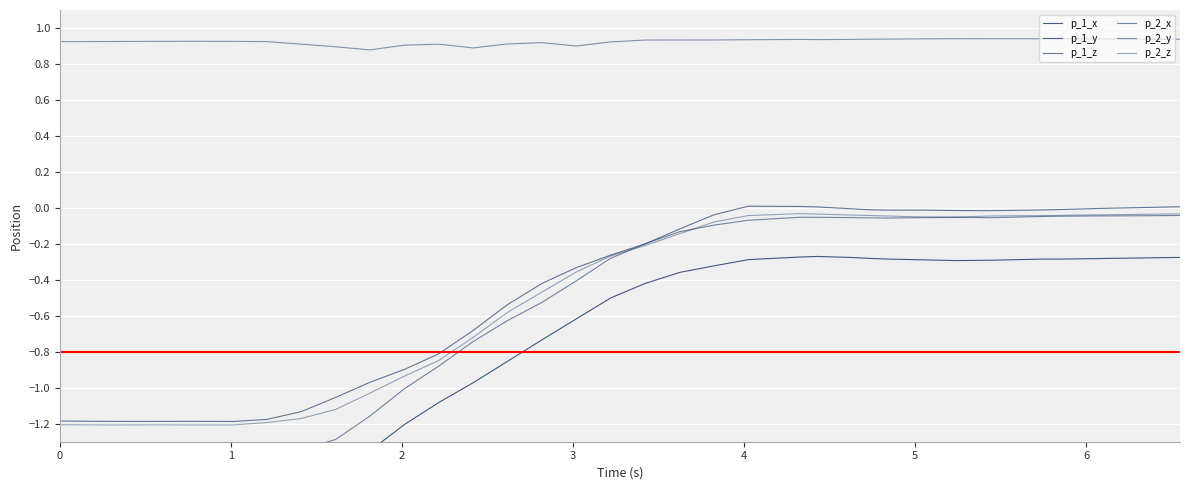

True or false: p_2_x and p_2_y intersect in this chart.

False